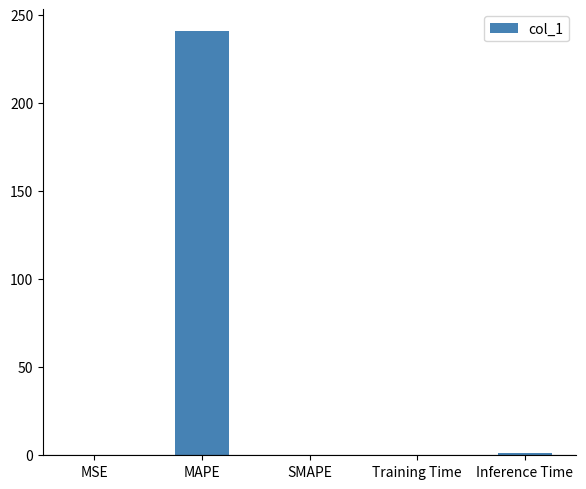

What is the sum of all values?

242.6